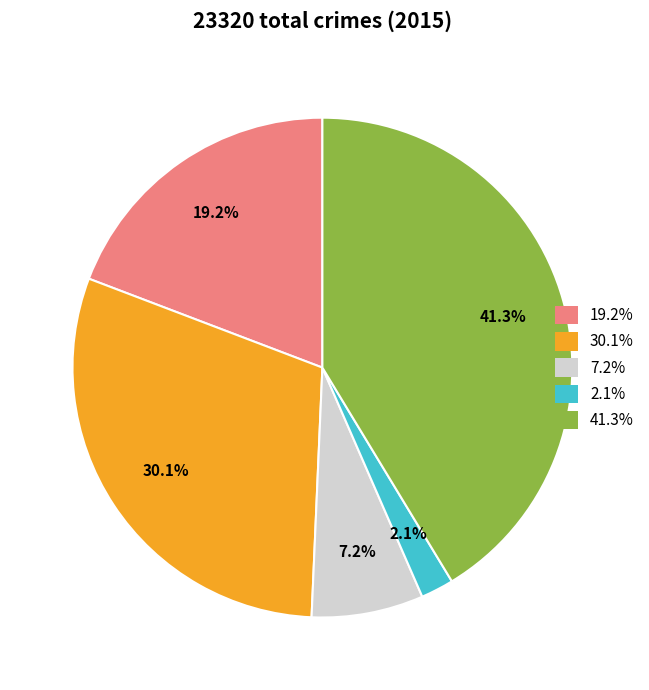

Rank the categories by value from highest to lowest.

41.3%, 30.1%, 19.2%, 7.2%, 2.1%